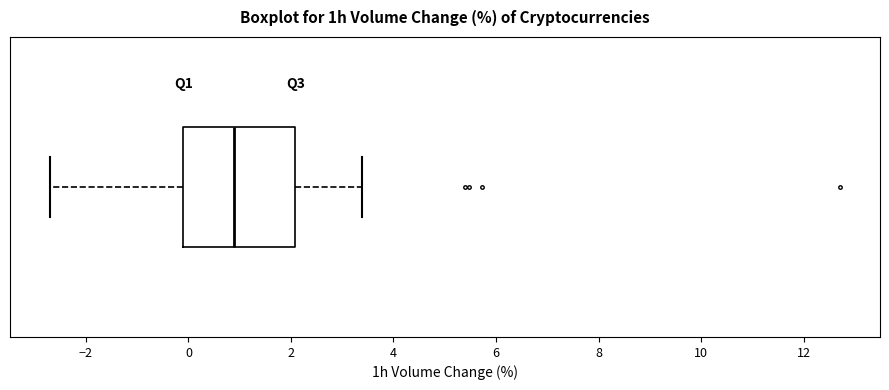

Transcribe this box plot: give where the median line is, the range the box spans, and where the two whiskers end, as read against the x-axis. The values are not printed on the chart, so give them approximately, as read against the axis.

median 0.8, box 0.0 to 2.0, whiskers -2.8 to 3.4